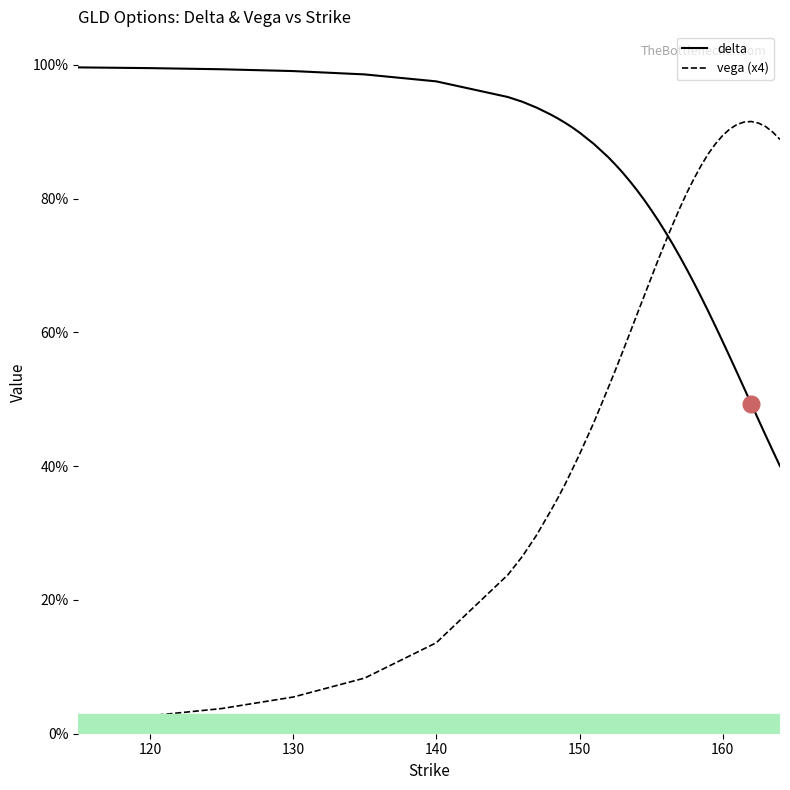

List the series in order of their overall mean, lowest first.

vega (x4), delta